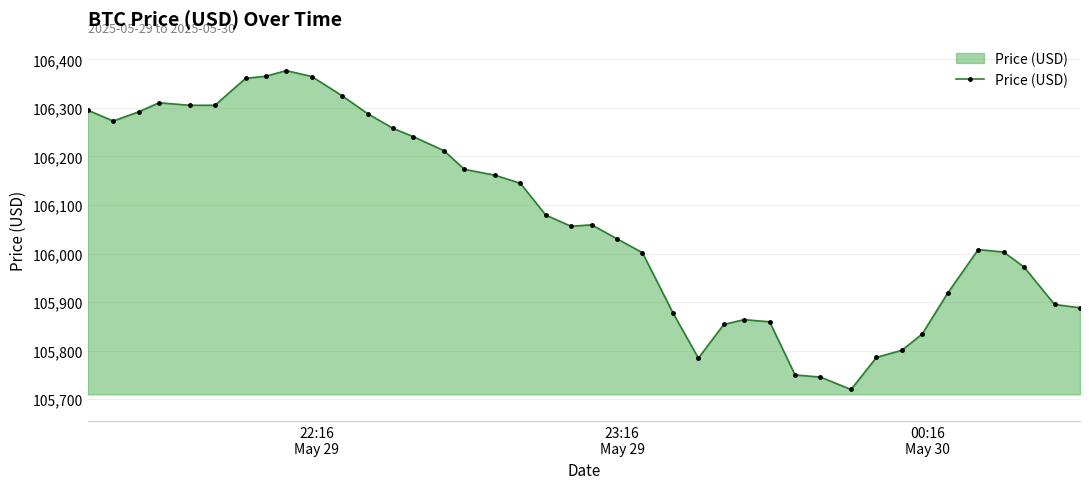

True or false: the data has more than 2 interior local peaks.

True